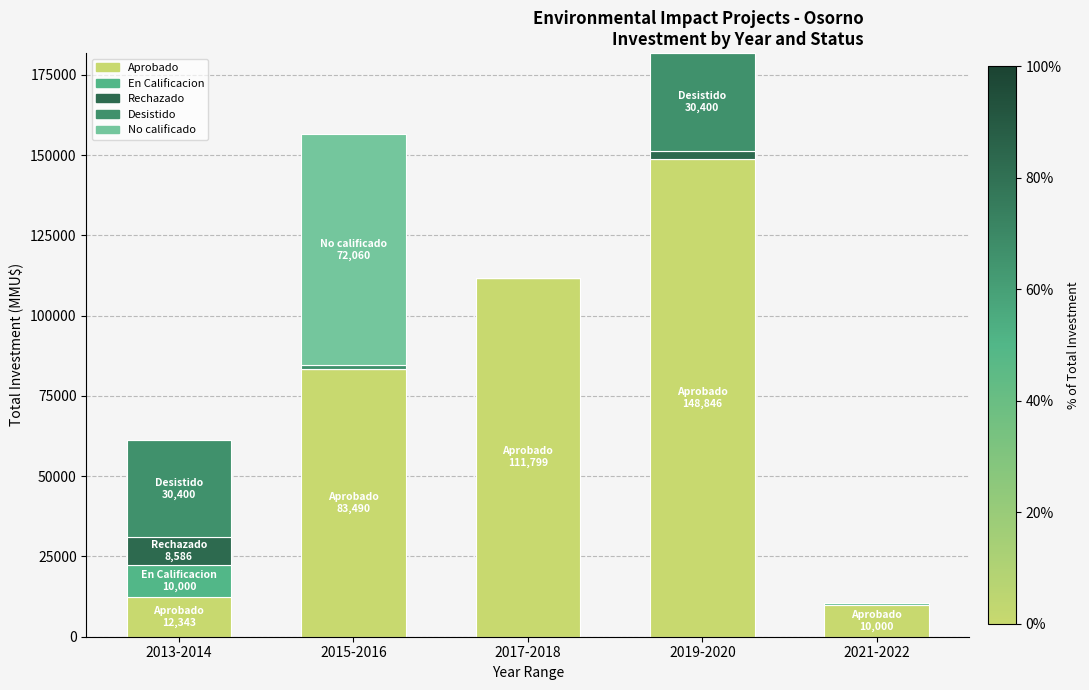

What is the sum of all Aprobado values?

366478